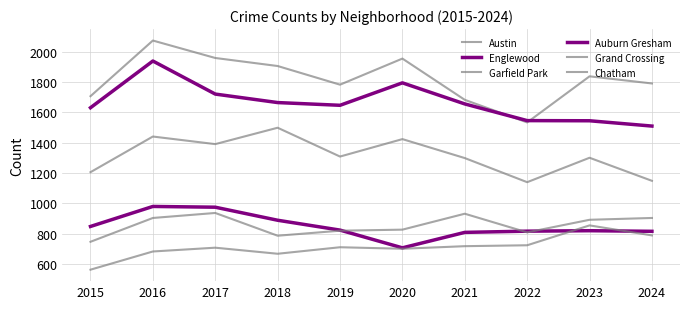

What is the sum of all Englewood values?

16645